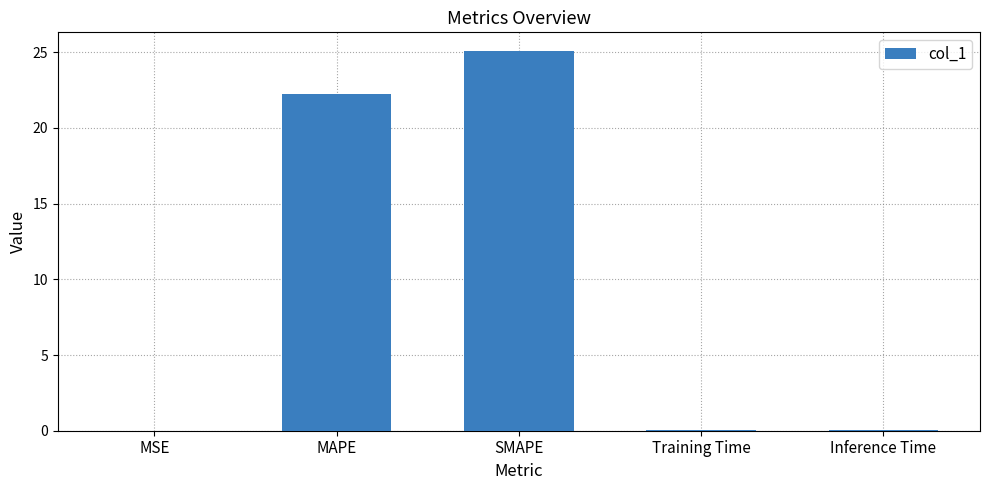

Are the bars horizontal?

No